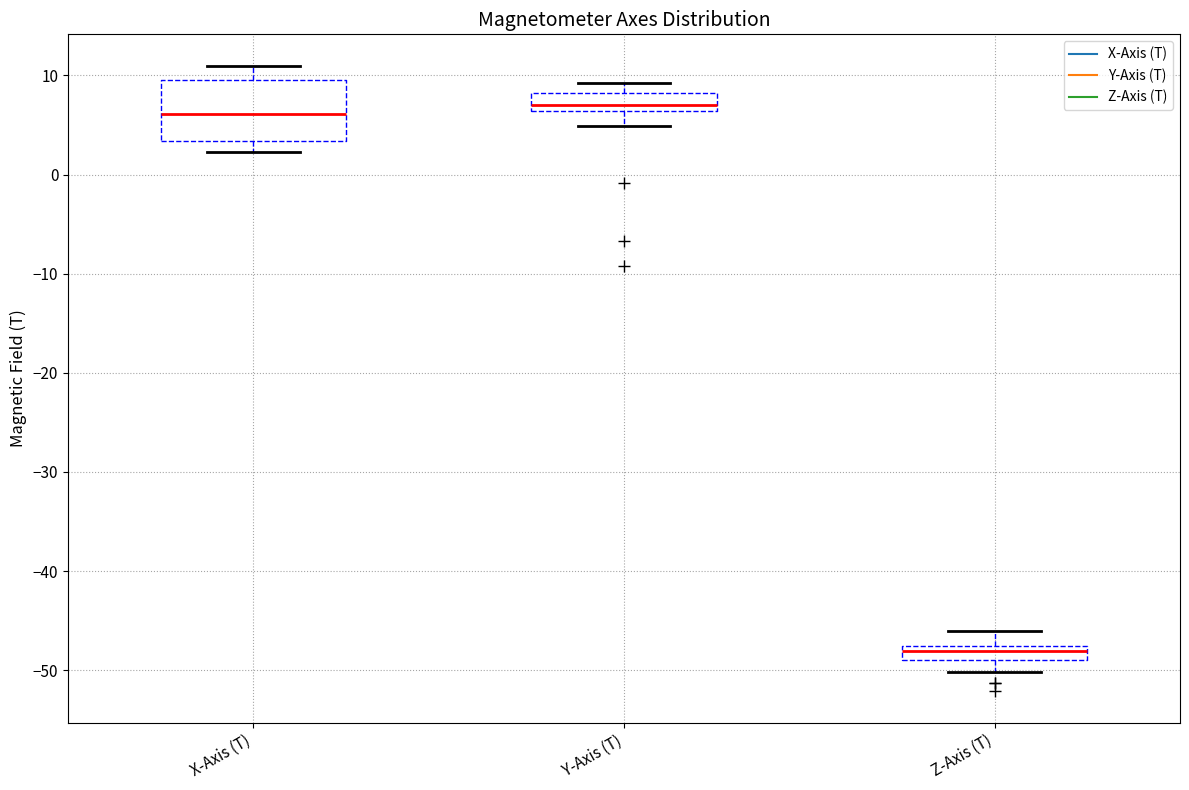

Which box has the lowest median line?

Z-Axis (T)